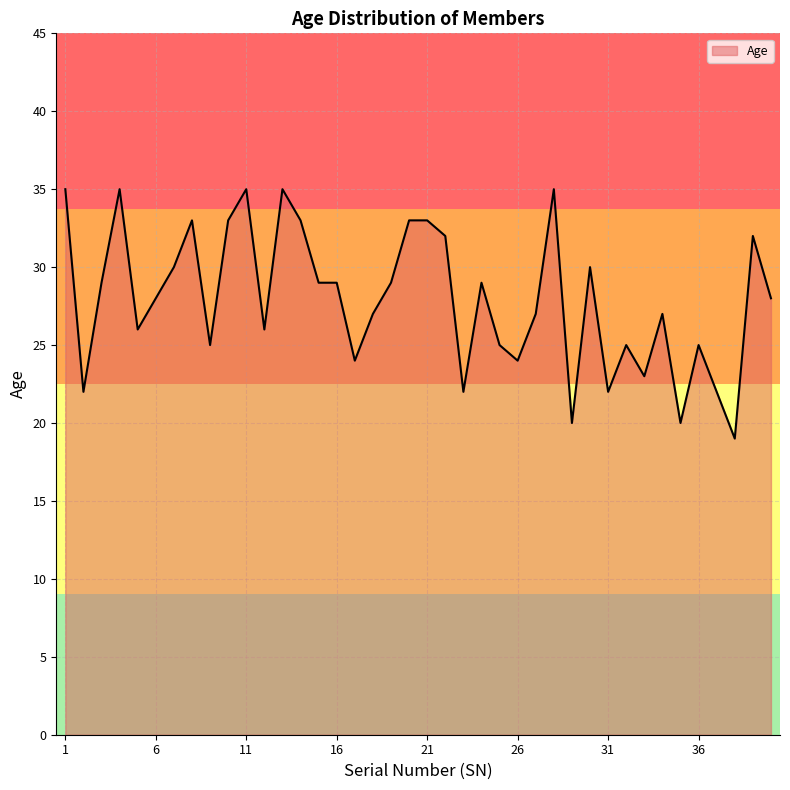

What is the maximum value shown in the chart?

35